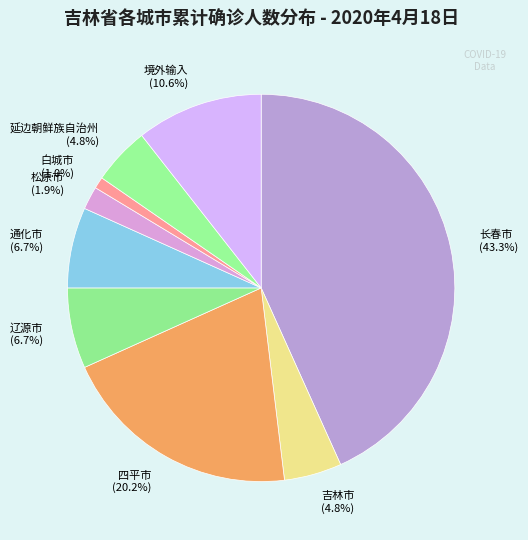

The 四平市 slice represents 20% of the pie. True or false?

True